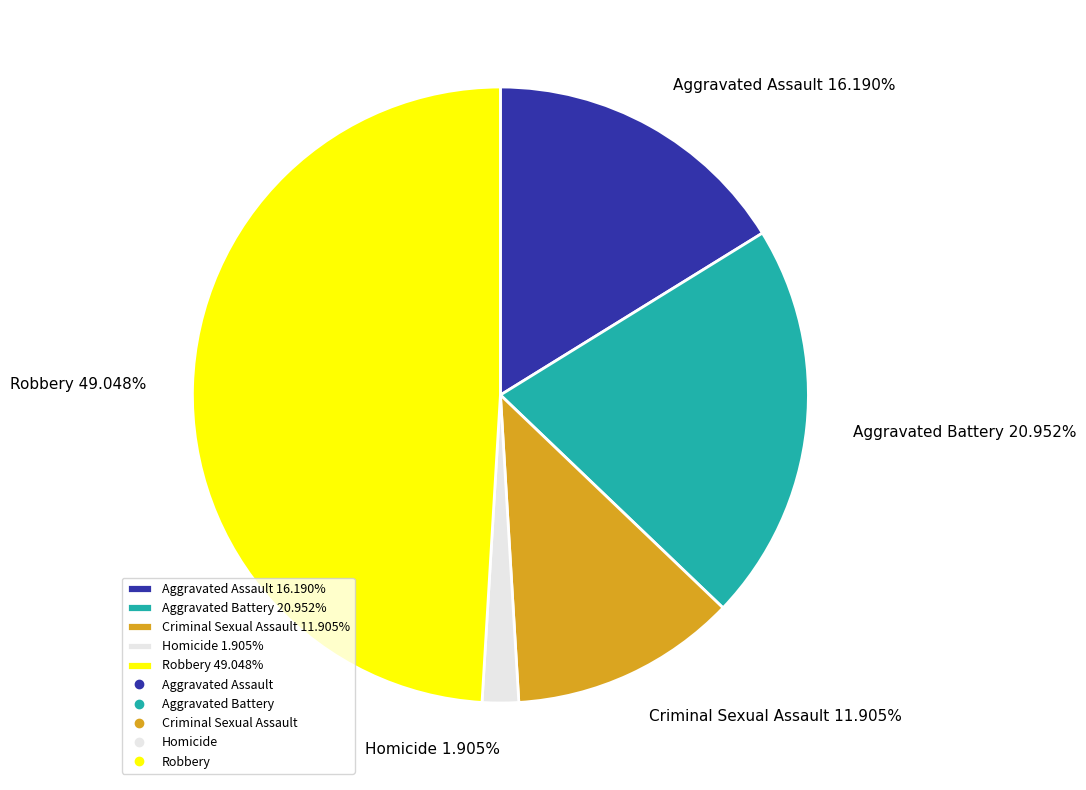

How many segments does this pie chart have?

5